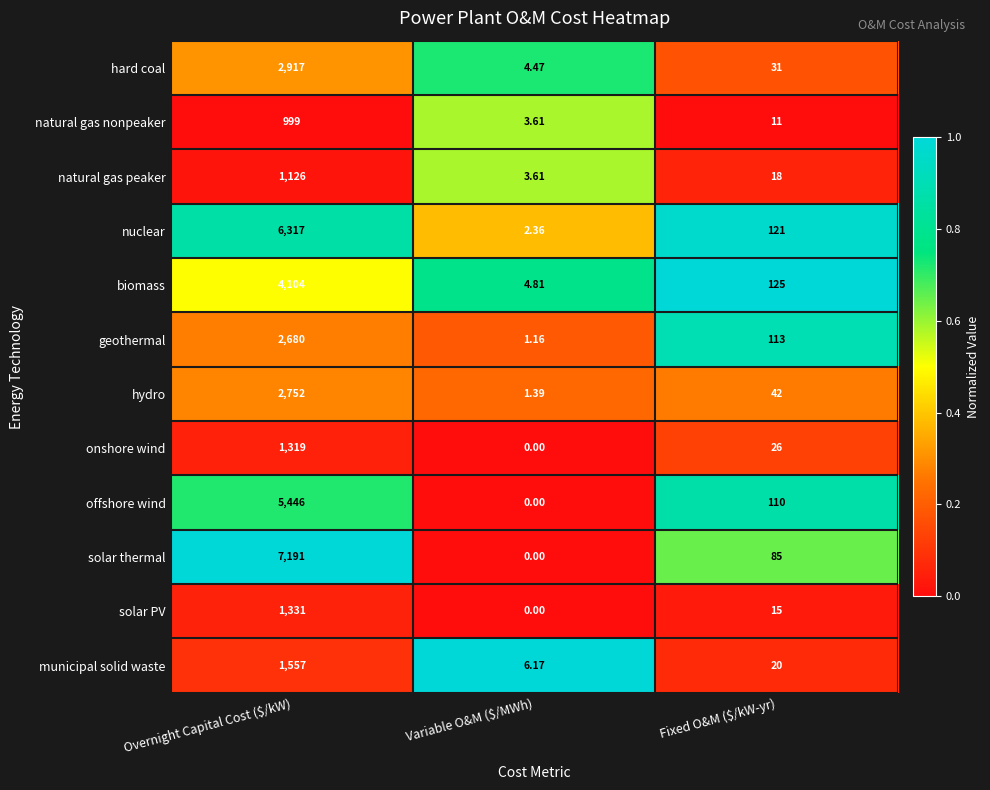

Rank the series at Fixed O&M ($/kW-yr) from highest to lowest value.

biomass, nuclear, geothermal, offshore wind, solar thermal, hydro, hard coal, onshore wind, municipal solid waste, natural gas peaker, solar PV, natural gas nonpeaker